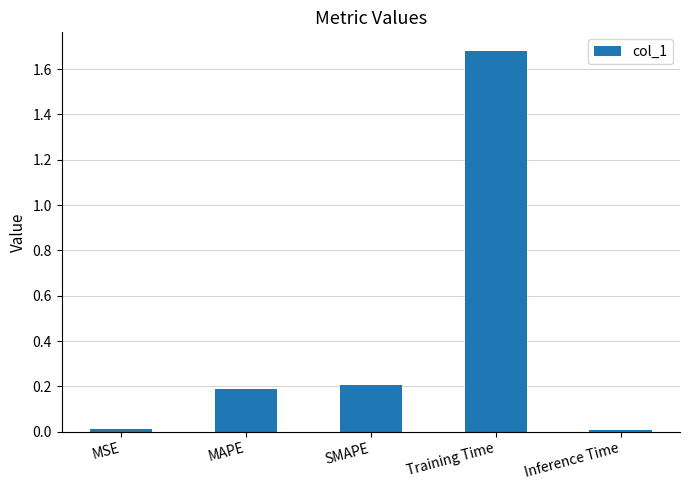

What is the change in value from SMAPE to Inference Time?

-0.2